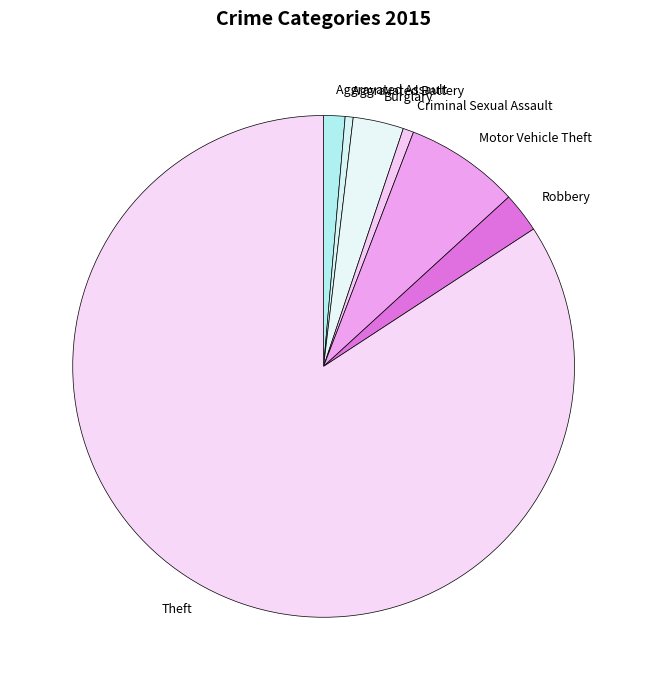

How many segments does this pie chart have?

7